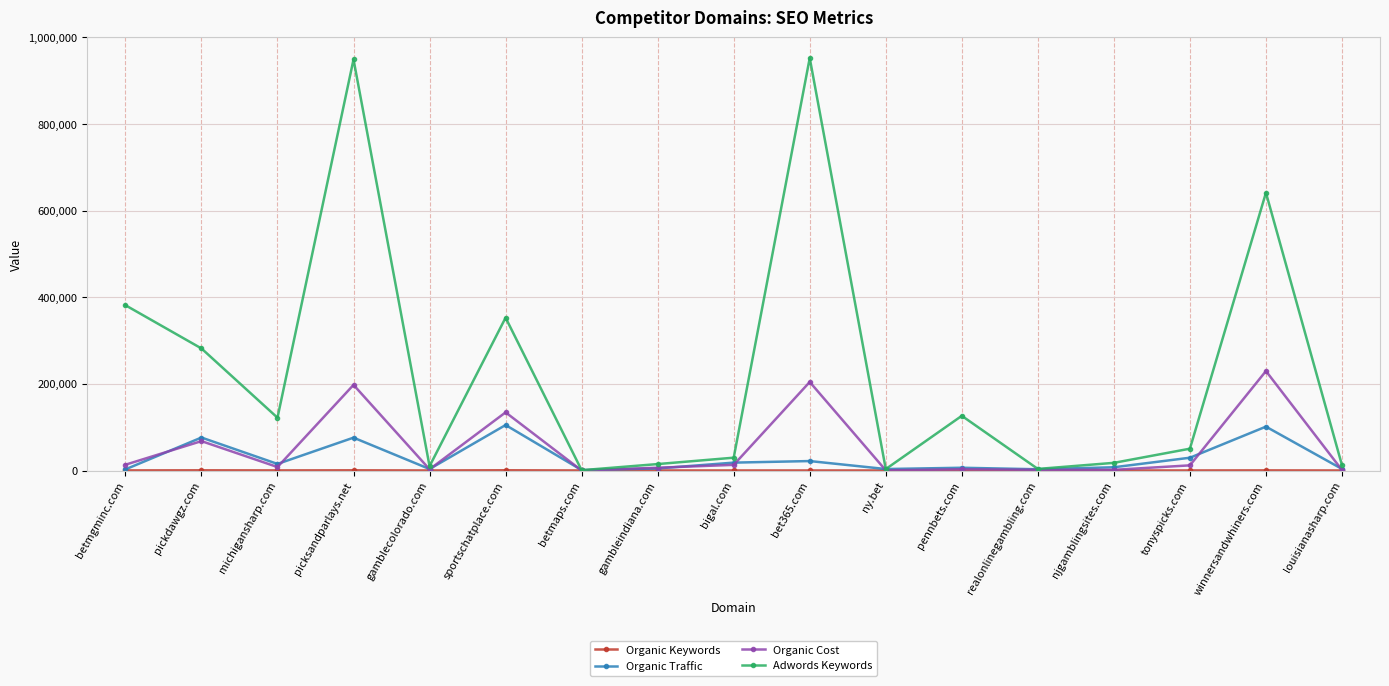

Which series has the largest total across all categories?

Adwords Keywords